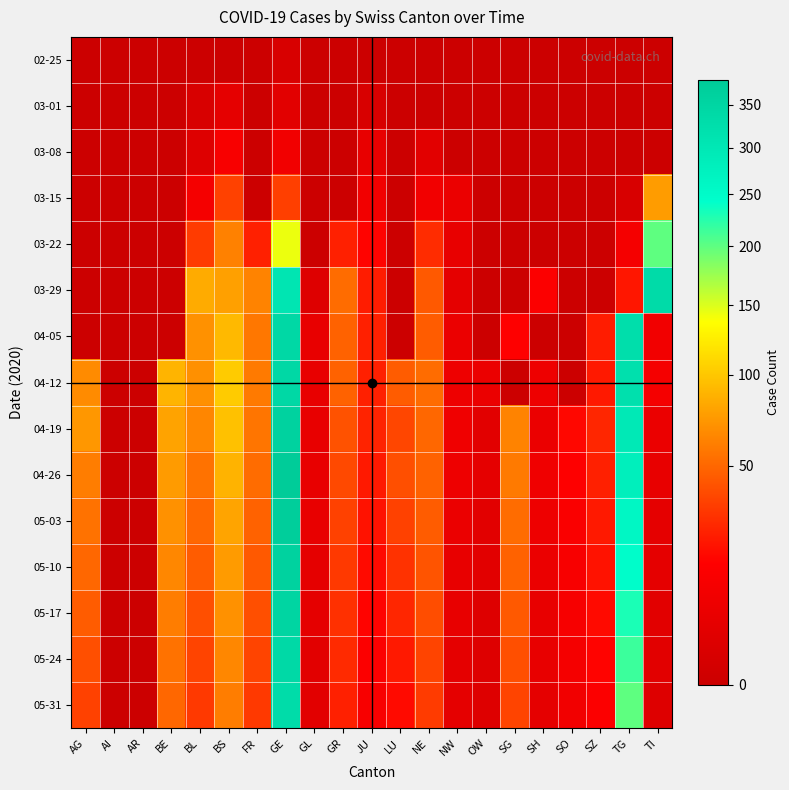

Reading left to right, transcribe all the data shown in this chart.

02-25: AG=0	AI=0	AR=0	BE=0	BL=0	BS=0	FR=0	GE=1	GL=0	GR=0	JU=0	LU=0	NE=0	NW=0	OW=0	SG=0	SH=0	SO=0	SZ=0	TG=0	TI=0
03-01: AG=0	AI=0	AR=0	BE=0	BL=1	BS=4	FR=0	GE=3	GL=0	GR=0	JU=1	LU=0	NE=0	NW=0	OW=0	SG=0	SH=0	SO=0	SZ=0	TG=0	TI=0
03-08: AG=0	AI=0	AR=0	BE=0	BL=2	BS=12	FR=0	GE=9	GL=0	GR=0	JU=5	LU=0	NE=3	NW=0	OW=0	SG=0	SH=0	SO=0	SZ=0	TG=0	TI=0
03-15: AG=0	AI=0	AR=0	BE=0	BL=10	BS=35	FR=0	GE=34	GL=0	GR=0	JU=9	LU=0	NE=9	NW=6	OW=0	SG=0	SH=0	SO=0	SZ=0	TG=1	TI=76
03-22: AG=0	AI=0	AR=0	BE=0	BL=33	BS=62	FR=24	GE=143	GL=0	GR=24	JU=16	LU=0	NE=28	NW=5	OW=0	SG=0	SH=0	SO=0	SZ=0	TG=10	TI=200
03-29: AG=0	AI=0	AR=0	BE=0	BL=84	BS=78	FR=63	GE=306	GL=2	GR=52	JU=23	LU=0	NE=44	NW=4	OW=0	SG=0	SH=14	SO=0	SZ=0	TG=21	TI=333
04-05: AG=0	AI=0	AR=0	BE=0	BL=70	BS=92	FR=57	GE=341	GL=5	GR=48	JU=24	LU=0	NE=45	NW=6	OW=0	SG=15	SH=0	SO=0	SZ=23	TG=327	TI=9
04-12: AG=67	AI=0	AR=0	BE=89	BL=69	BS=102	FR=58	GE=342	GL=5	GR=48	JU=24	LU=45	NE=52	NW=7	OW=6	SG=0	SH=7	SO=0	SZ=22	TG=320	TI=10
04-19: AG=73	AI=0	AR=0	BE=79	BL=64	BS=96	FR=56	GE=359	GL=5	GR=41	JU=25	LU=37	NE=50	NW=8	OW=3	SG=63	SH=6	SO=17	SZ=26	TG=295	TI=6
04-26: AG=60	AI=0	AR=0	BE=75	BL=55	BS=88	FR=52	GE=380	GL=5	GR=38	JU=22	LU=40	NE=48	NW=7	OW=4	SG=58	SH=8	SO=15	SZ=24	TG=280	TI=5
05-03: AG=55	AI=0	AR=0	BE=70	BL=50	BS=80	FR=48	GE=370	GL=5	GR=35	JU=20	LU=35	NE=45	NW=6	OW=3	SG=52	SH=7	SO=13	SZ=22	TG=260	TI=4
05-10: AG=50	AI=0	AR=0	BE=65	BL=45	BS=75	FR=44	GE=360	GL=4	GR=32	JU=18	LU=30	NE=42	NW=5	OW=3	SG=48	SH=6	SO=12	SZ=20	TG=245	TI=4
05-17: AG=45	AI=0	AR=0	BE=60	BL=40	BS=70	FR=40	GE=350	GL=4	GR=29	JU=16	LU=26	NE=39	NW=5	OW=2	SG=44	SH=5	SO=11	SZ=18	TG=230	TI=3
05-24: AG=40	AI=0	AR=0	BE=55	BL=36	BS=65	FR=36	GE=340	GL=3	GR=27	JU=14	LU=22	NE=36	NW=4	OW=2	SG=40	SH=5	SO=10	SZ=16	TG=215	TI=3
05-31: AG=35	AI=0	AR=0	BE=50	BL=32	BS=60	FR=32	GE=330	GL=3	GR=24	JU=12	LU=18	NE=33	NW=4	OW=2	SG=36	SH=4	SO=9	SZ=14	TG=200	TI=2